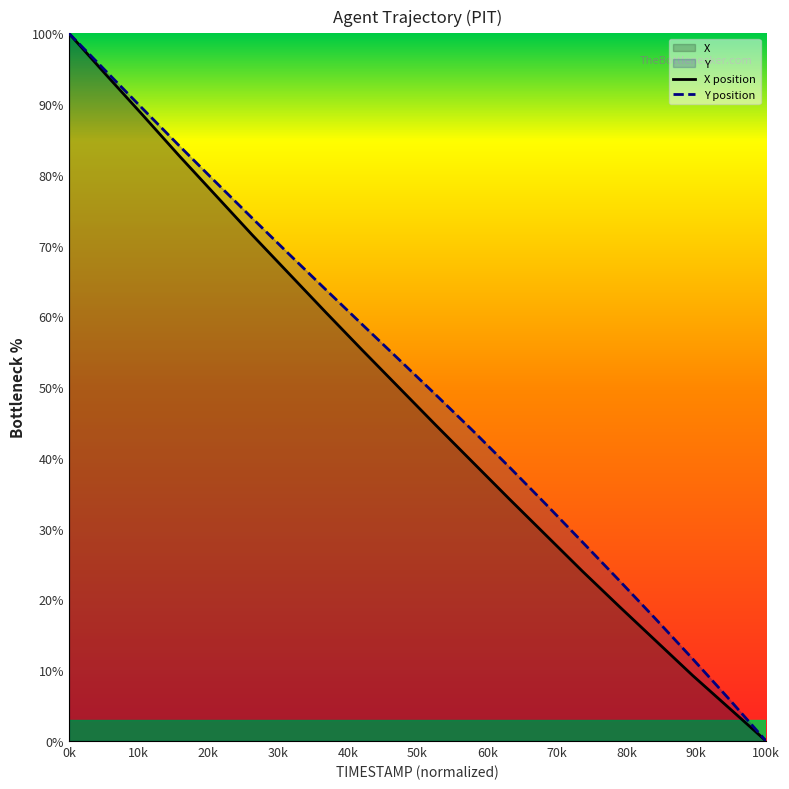

Reading left to right, what are all the values shown in this chart?

X: 100.0	94.2	88.5	82.7	77.1	71.5	66.0	60.6	55.2	49.9	44.6	39.4	34.2	29.1	24.0	19.0	14.1	9.3	4.6	0.0
Y: 100.0	94.7	89.4	84.1	79.0	73.9	68.8	63.8	58.8	53.9	48.9	43.9	38.7	33.5	28.1	22.7	17.2	11.6	5.9	0.0